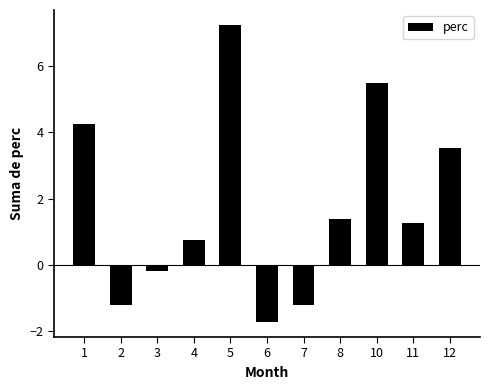

Which category has the lowest value across all series?

6